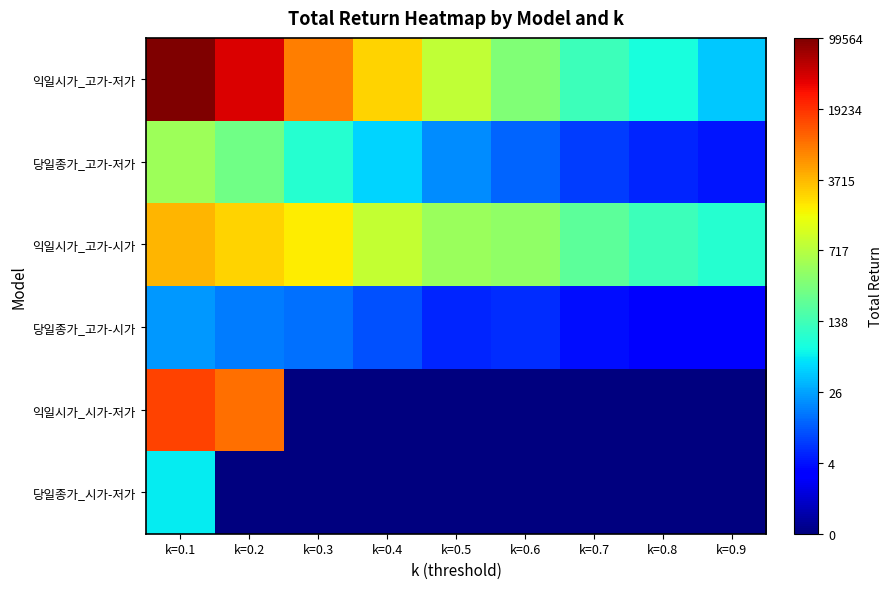

Reading right to left, what are all the values shown in this chart?

익일시가_고가-저가: k=0.9=3.7	k=0.8=4.4	k=0.7=4.9	k=0.6=5.8	k=0.5=6.7	k=0.4=7.9	k=0.3=8.9	k=0.2=10.6	k=0.1=11.5
당일종가_고가-저가: k=0.9=1.7	k=0.8=1.9	k=0.7=2.1	k=0.6=2.6	k=0.5=3.0	k=0.4=3.9	k=0.3=4.5	k=0.2=5.6	k=0.1=6.2
익일시가_고가-시가: k=0.9=4.5	k=0.8=4.9	k=0.7=5.3	k=0.6=6.1	k=0.5=6.2	k=0.4=6.8	k=0.3=7.6	k=0.2=7.9	k=0.1=8.3
당일종가_고가-시가: k=0.9=1.4	k=0.8=1.3	k=0.7=1.6	k=0.6=2.0	k=0.5=1.9	k=0.4=2.3	k=0.3=2.7	k=0.2=2.9	k=0.1=3.2
익일시가_시가-저가: k=0.9=0.0	k=0.8=0.0	k=0.7=0.0	k=0.6=0.0	k=0.5=0.0	k=0.4=0.0	k=0.3=0.0	k=0.2=9.1	k=0.1=9.6
당일종가_시가-저가: k=0.9=0.0	k=0.8=0.0	k=0.7=0.0	k=0.6=0.0	k=0.5=0.0	k=0.4=0.0	k=0.3=0.0	k=0.2=0.0	k=0.1=4.1